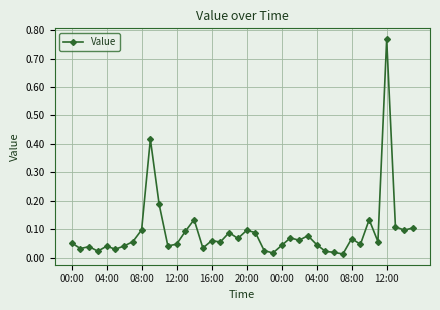

True or false: there are more than 1 points higher than both neighbors.

True